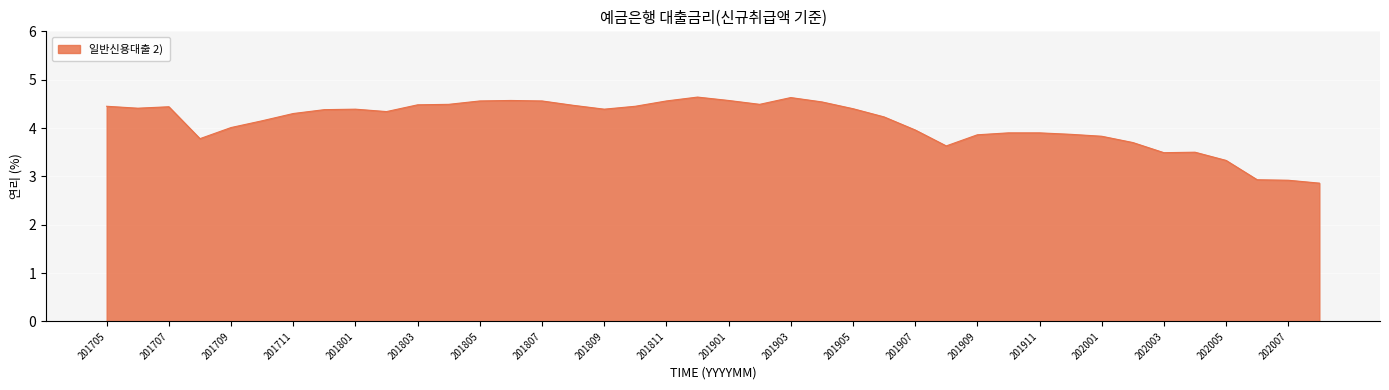

What is the minimum value shown in the chart?

2.9